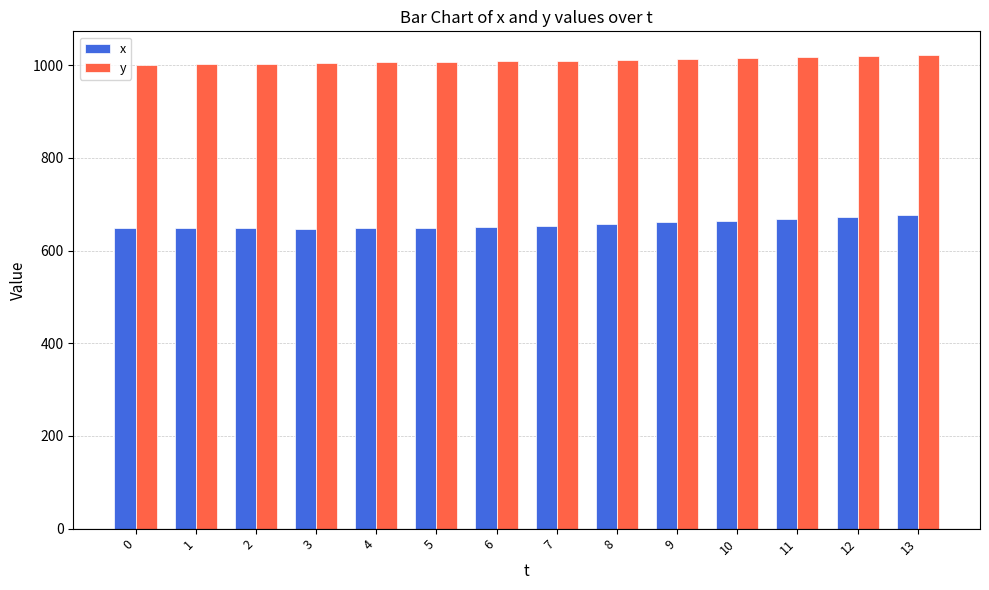

The value of y at 12 is 1020. True or false?

True